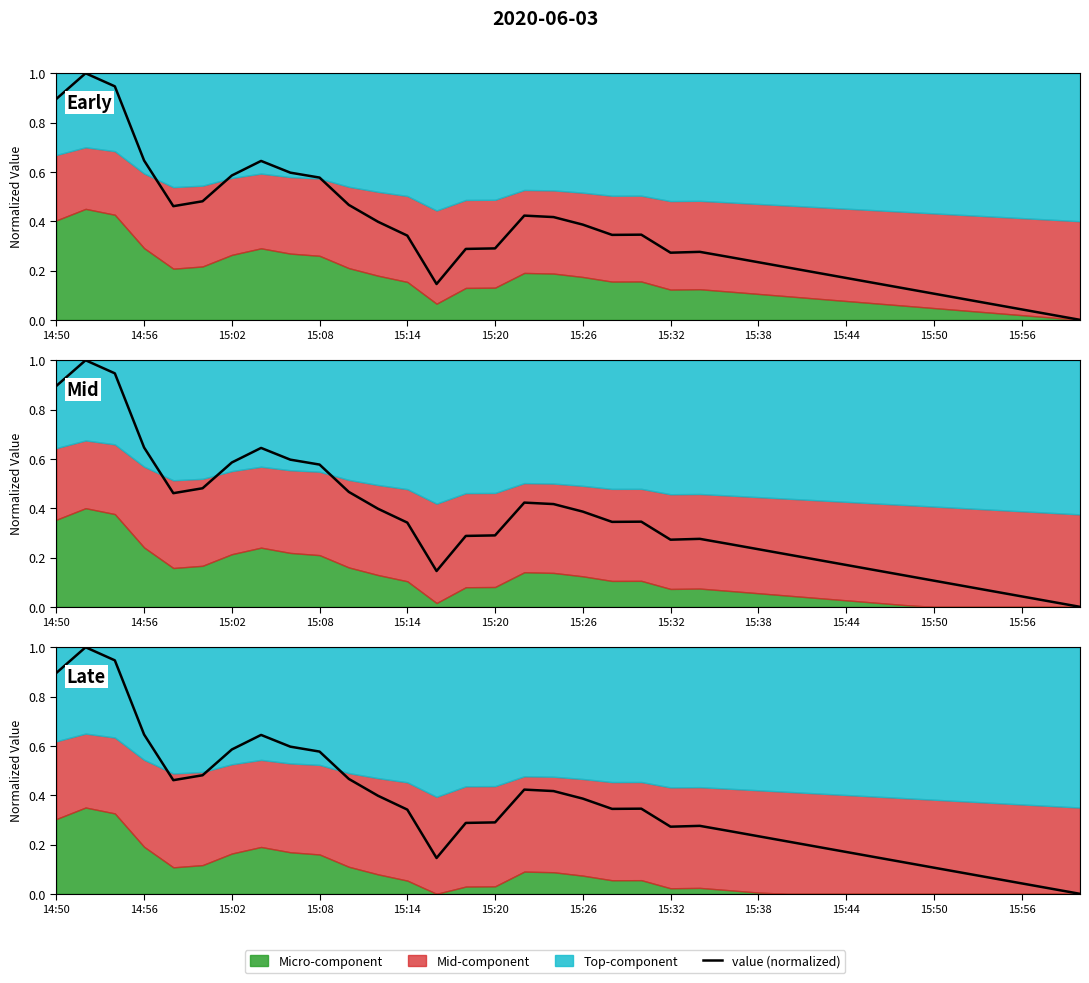

What is the average value?

0.4